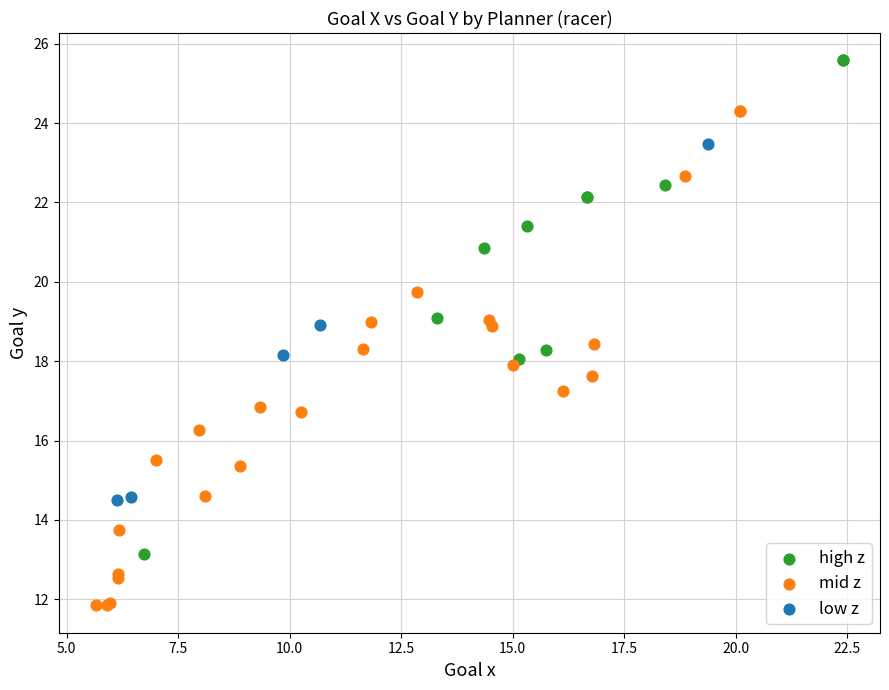

Which series contains the highest Y value?

high z